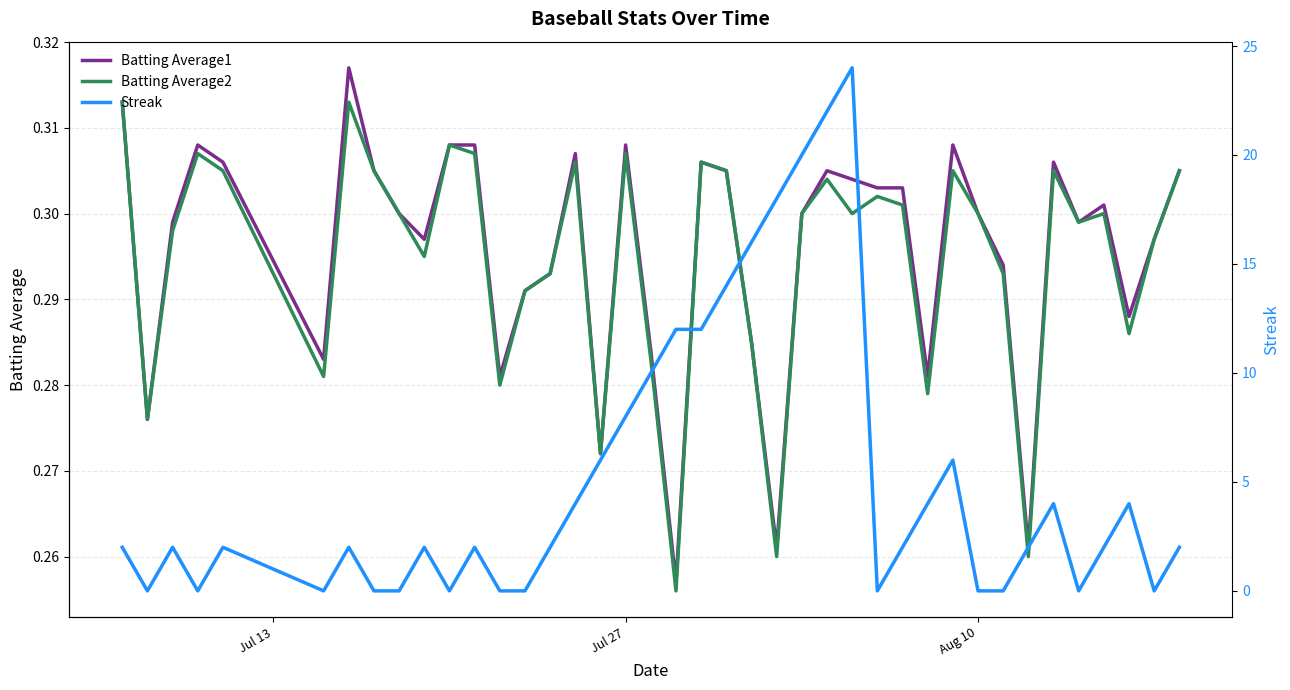

Reading right to left, transcribe all the data shown in this chart.

Batting Average1: 0.3	0.3	0.3	0.3	0.3	0.3	0.3	0.3	0.3	0.3	0.3	0.3	0.3	0.3	0.3	0.3	0.3	0.3	0.3	0.3	0.3	0.3	0.3	0.3	0.3	0.3	0.3	0.3	0.3	0.3	0.3	0.3	0.3	0.3	0.3	0.3	0.3	0.3	0.3	0.3
Batting Average2: 0.3	0.3	0.3	0.3	0.3	0.3	0.3	0.3	0.3	0.3	0.3	0.3	0.3	0.3	0.3	0.3	0.3	0.3	0.3	0.3	0.3	0.3	0.3	0.3	0.3	0.3	0.3	0.3	0.3	0.3	0.3	0.3	0.3	0.3	0.3	0.3	0.3	0.3	0.3	0.3
Streak: 2.0	0.0	4.0	2.0	0.0	4.0	2.0	0.0	0.0	6.0	4.0	2.0	0.0	24.0	22.0	20.0	18.0	16.0	14.0	12.0	12.0	10.0	8.0	6.0	4.0	2.0	0.0	0.0	2.0	0.0	2.0	0.0	0.0	2.0	0.0	2.0	0.0	2.0	0.0	2.0